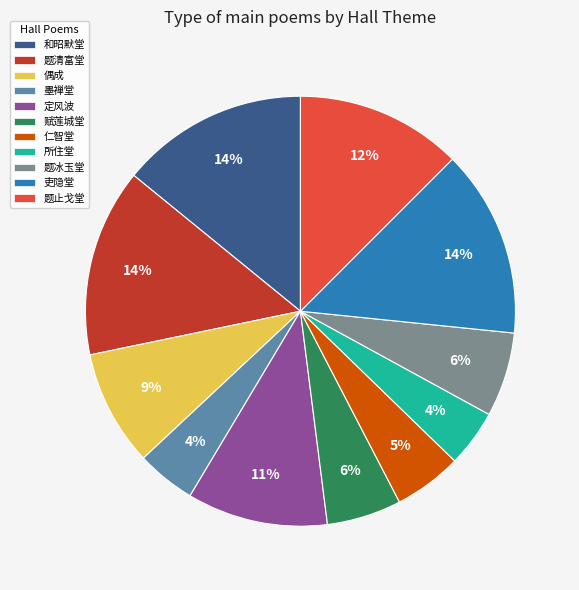

To the nearest percent, what portion does 题冰玉堂 represent?

6%